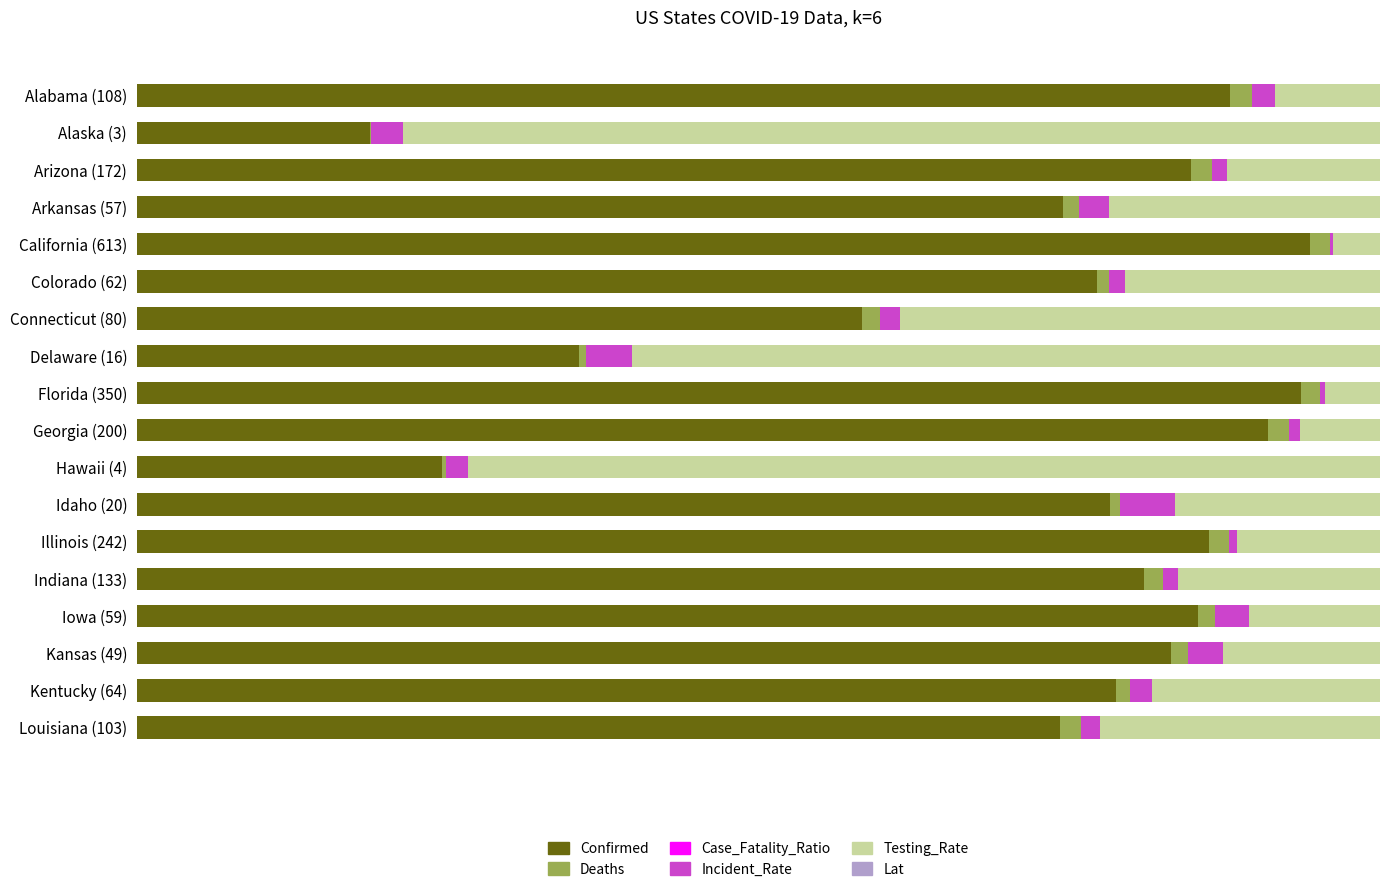

Rank the categories by Testing_Rate value from lowest to highest.

California (613), Florida (350), Georgia (200), Alabama (108), Iowa (59), Illinois (242), Arizona (172), Kansas (49), Indiana (133), Idaho (20), Kentucky (64), Colorado (62), Arkansas (57), Louisiana (103), Connecticut (80), Delaware (16), Hawaii (4), Alaska (3)